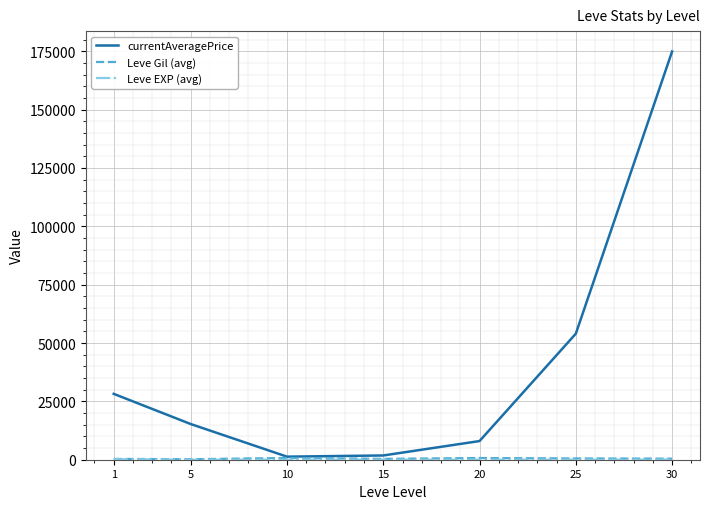

Which series has the widest spread of values?

currentAveragePrice